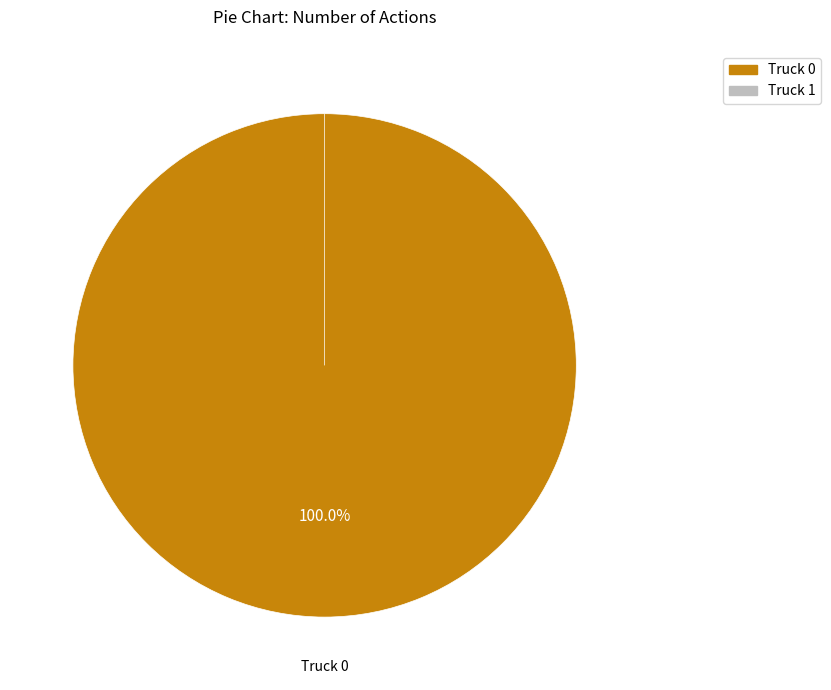

True or false: Truck 0 accounts for 100% of the total.

True